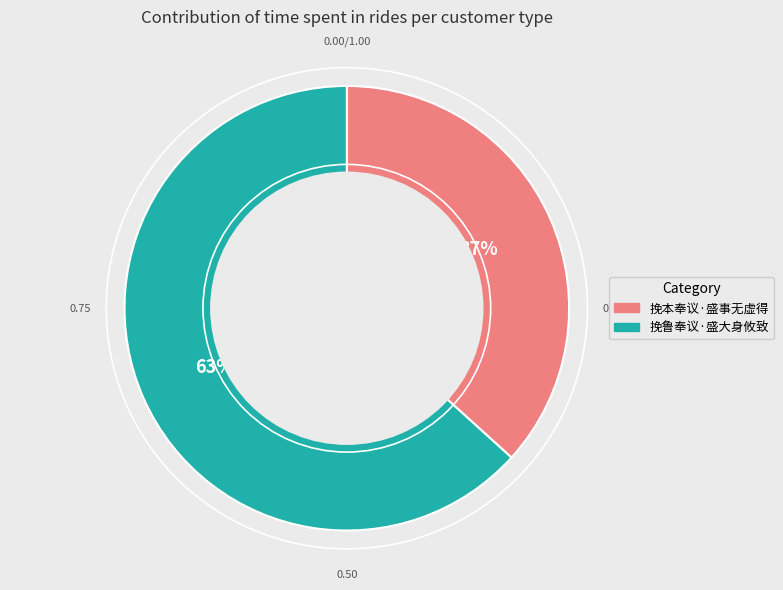

Approximately how many times larger is the value at 挽本奉议·盛事无虚得 compared to 挽鲁奉议·盛大身攸致?

0.6